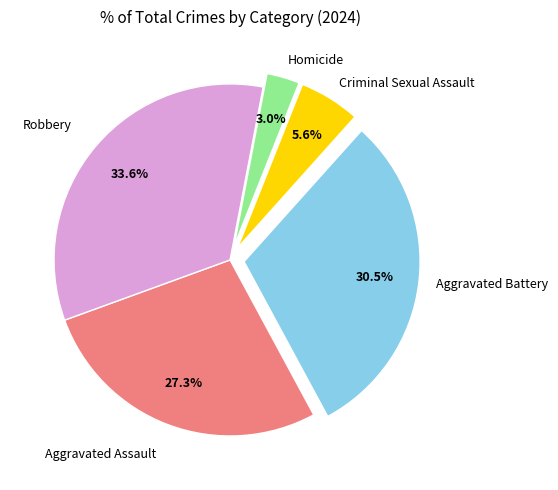

Is there any slice that represents more than half of the pie?

No